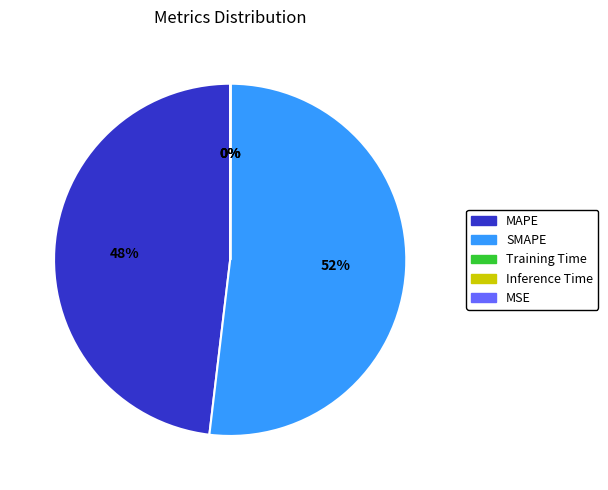

Is there a majority slice in this chart?

Yes